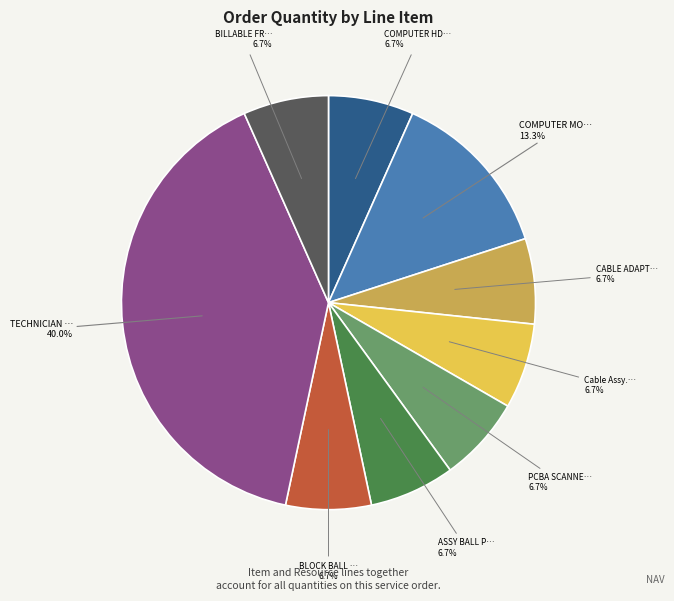

Is there any slice that represents more than half of the pie?

No